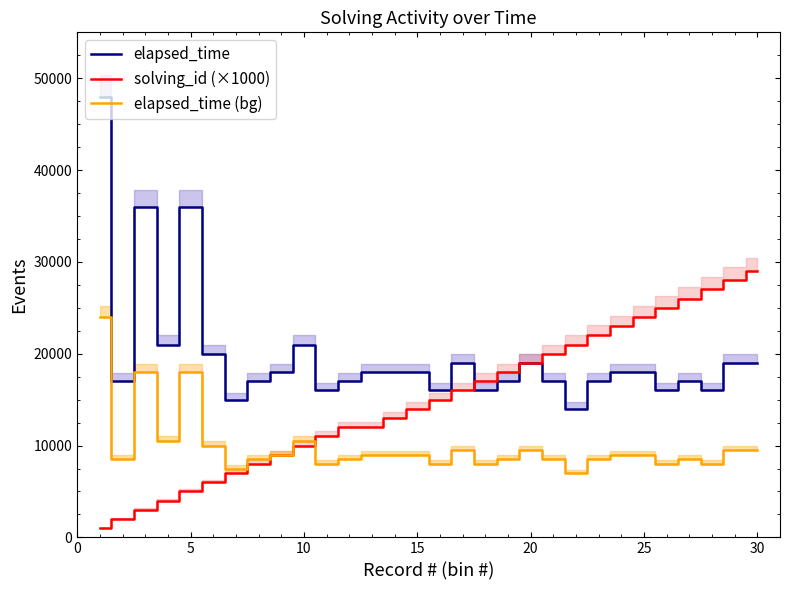

True or false: elapsed_time and elapsed_time (bg) intersect in this chart.

False